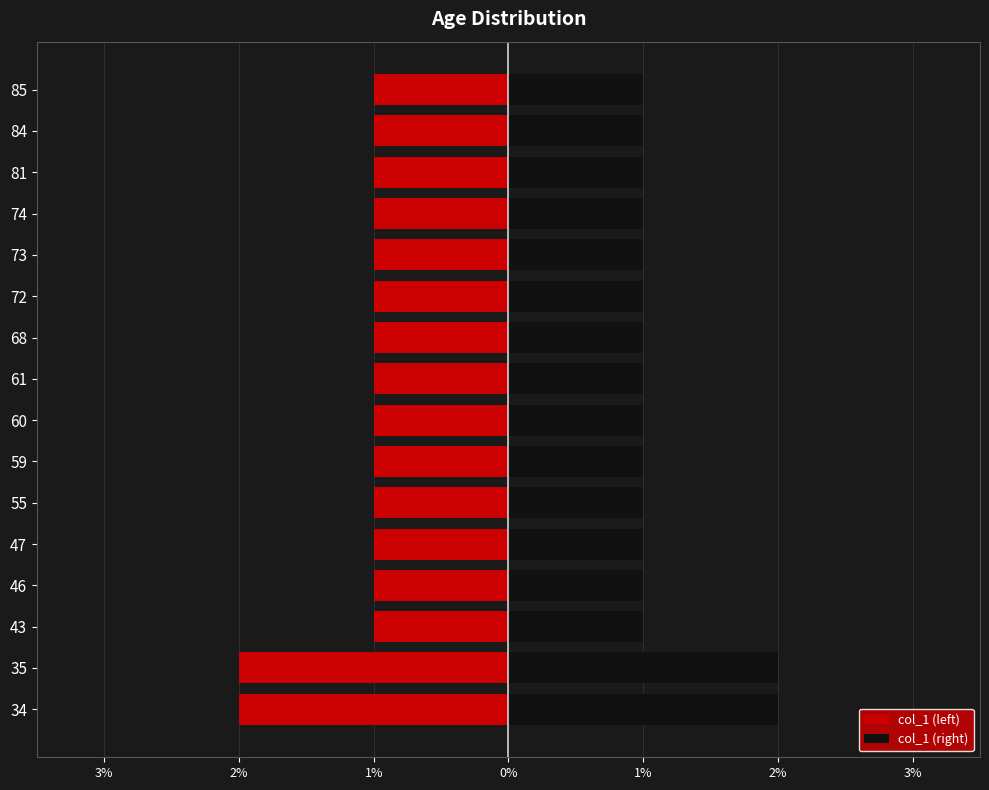

What are all the series names shown in the legend?

col_1 (left), col_1 (right)